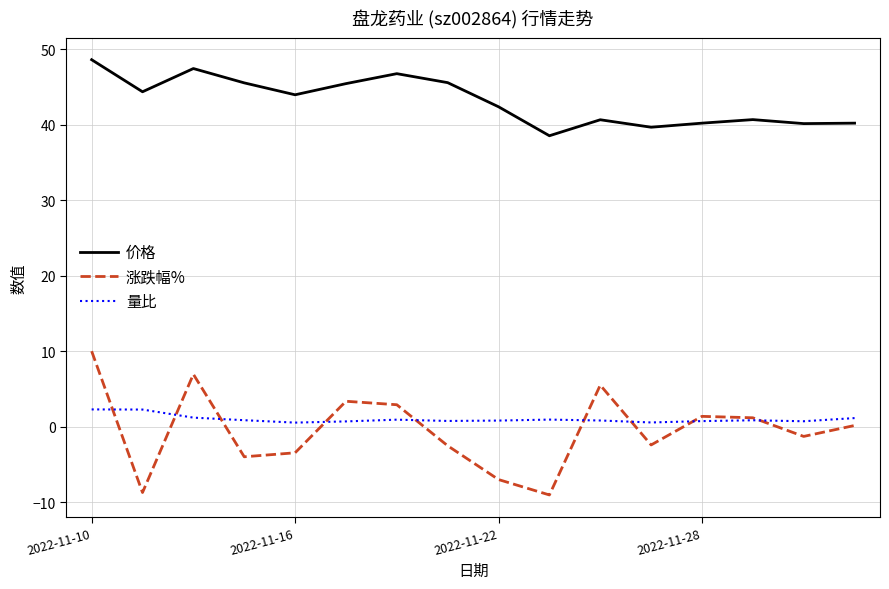

How many values in the 价格 series exceed 43?

8